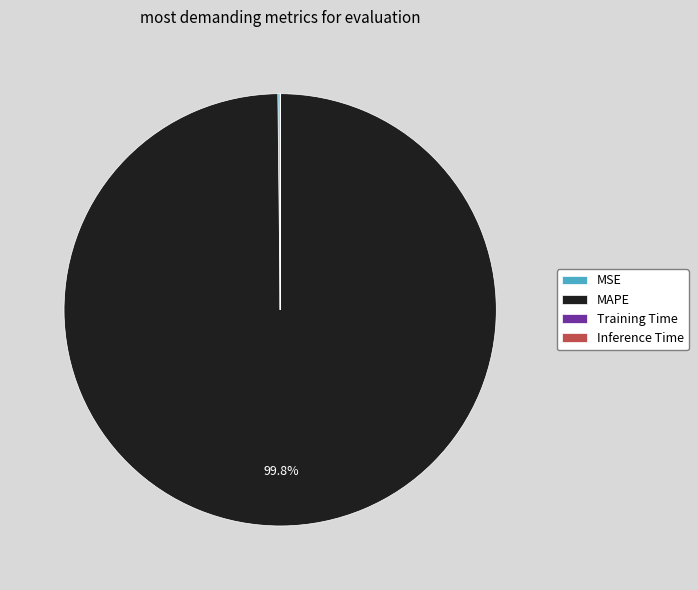

What percentage is NOT represented by MAPE?

0.2%